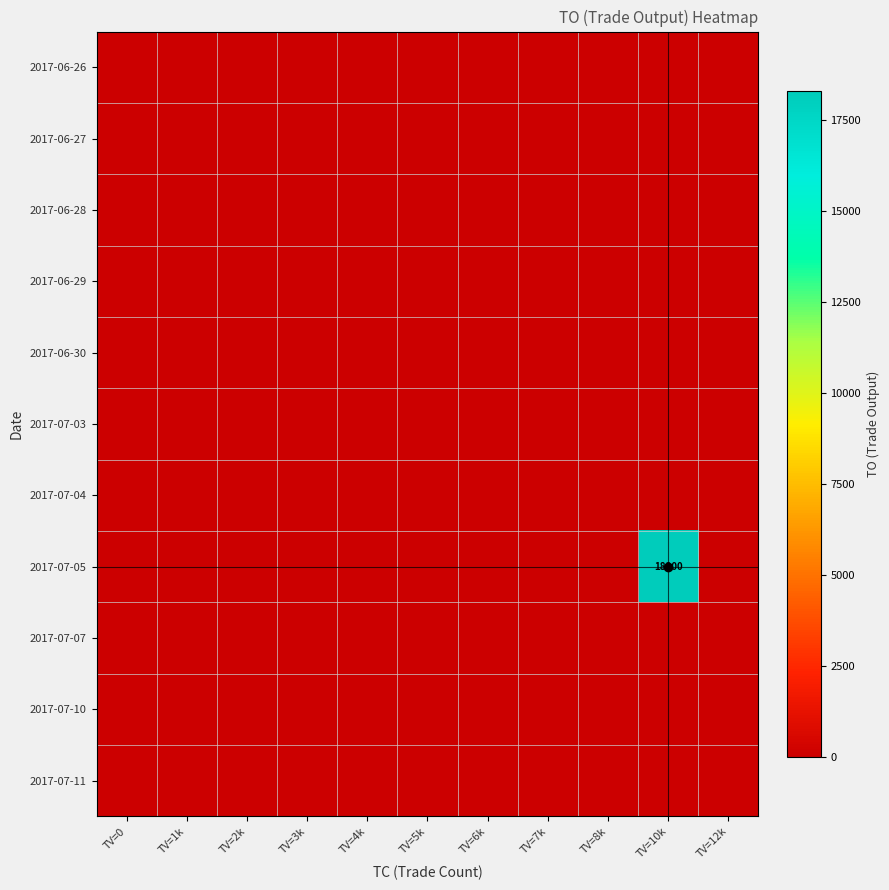

At TV=12k, list the series in order from smallest to largest.

2017-06-26, 2017-06-27, 2017-06-28, 2017-06-29, 2017-06-30, 2017-07-03, 2017-07-04, 2017-07-05, 2017-07-07, 2017-07-10, 2017-07-11